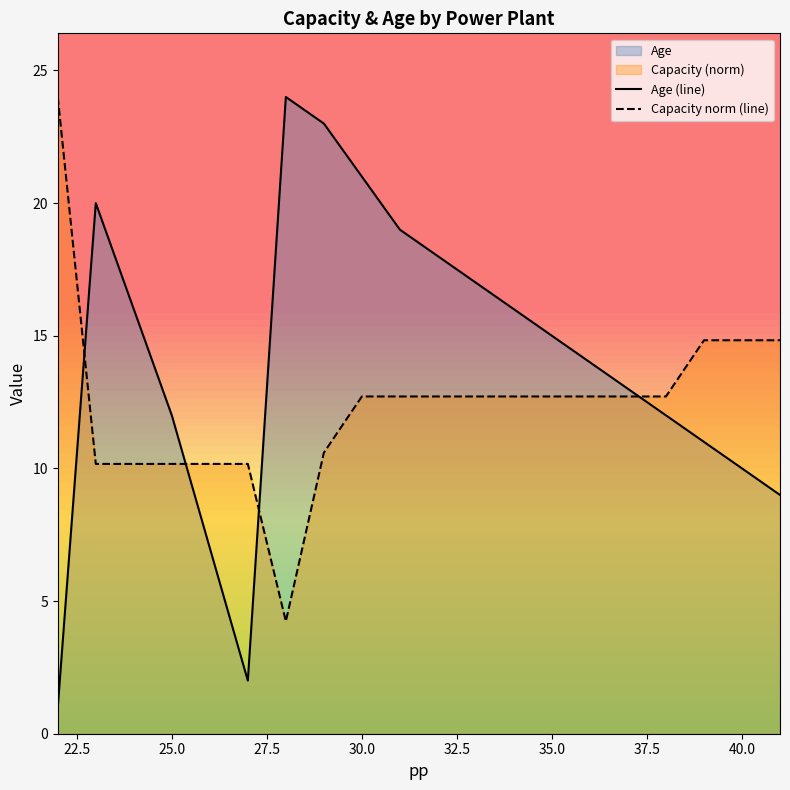

True or false: Age (line) has a value of 16.5 at 25.0.

False